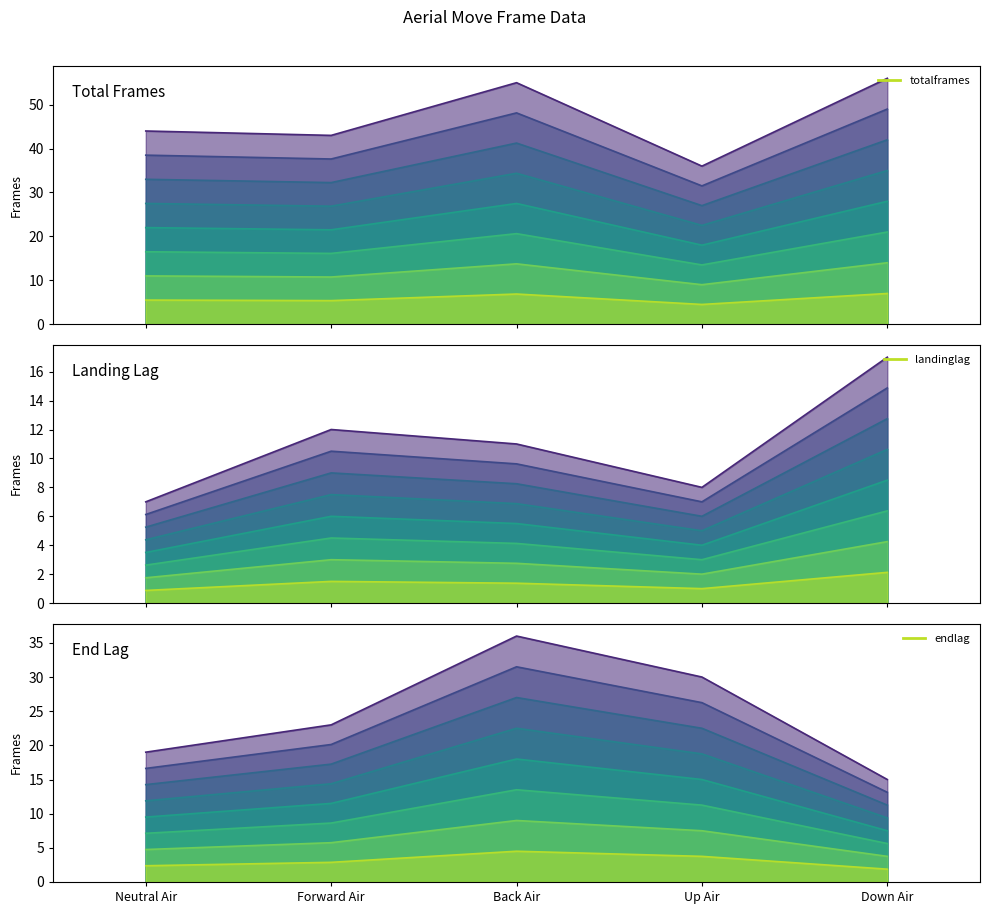

List the labels in order of totalframes value, largest first.

Down Air, Back Air, Neutral Air, Forward Air, Up Air